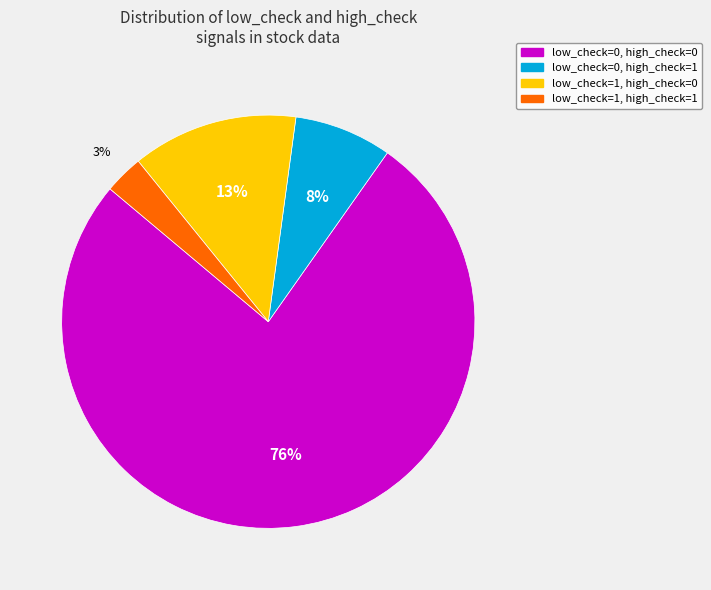

How many slices are in this pie chart?

4